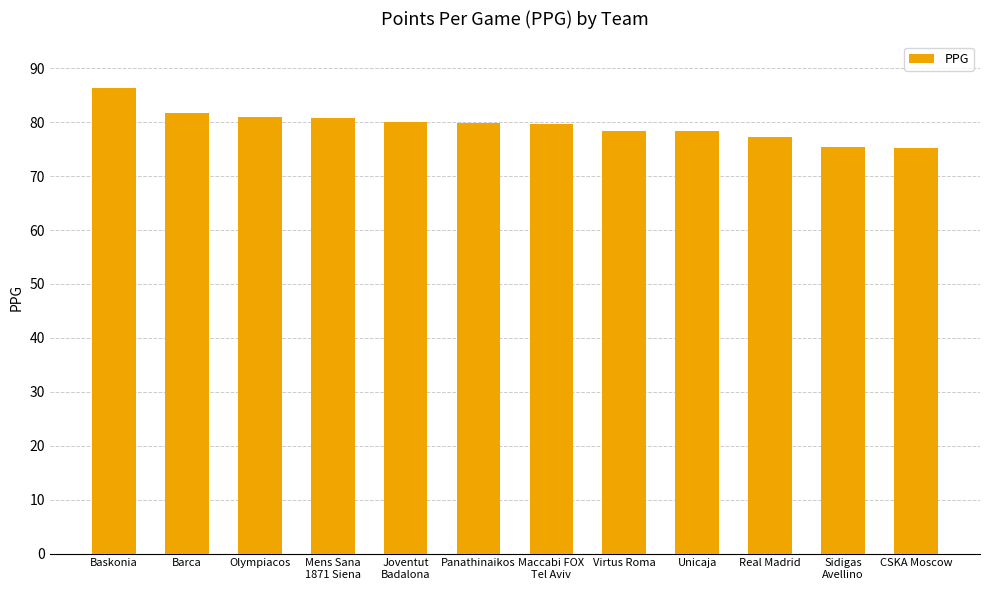

What is the label of the 11th bar from the left?

Sidigas
Avellino